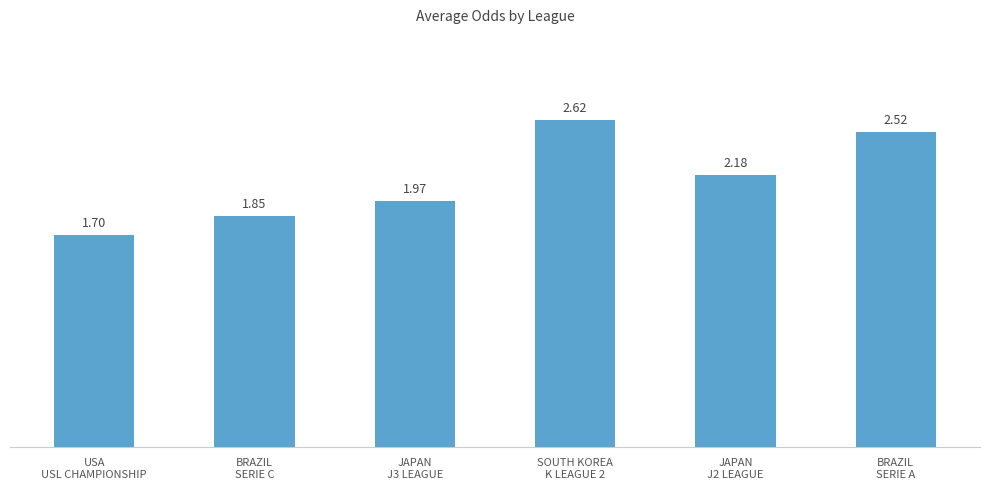

What is the sum of all values?

12.8